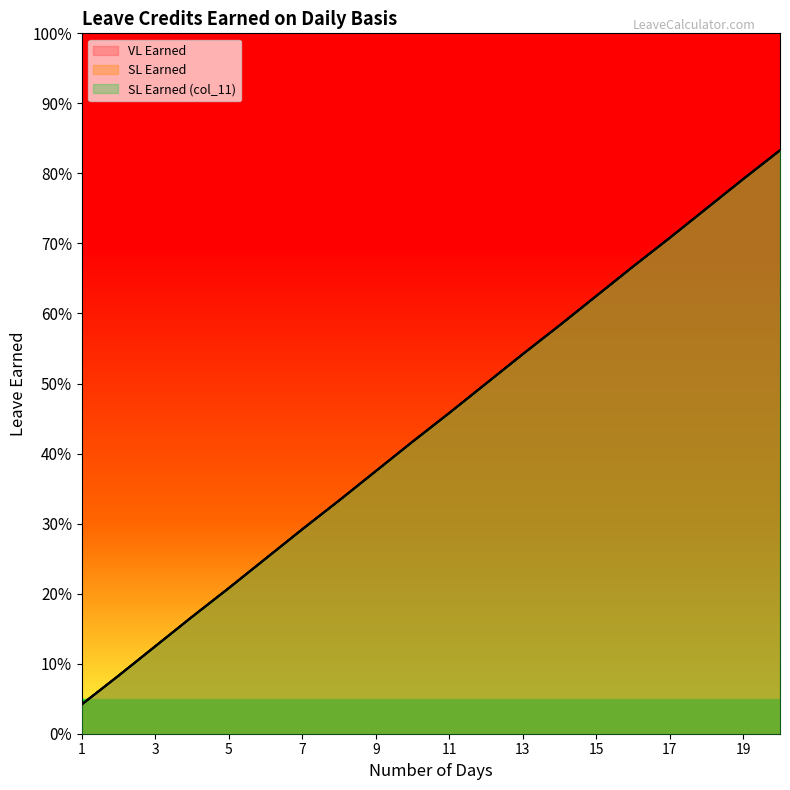

How many lines are shown in the chart?

3